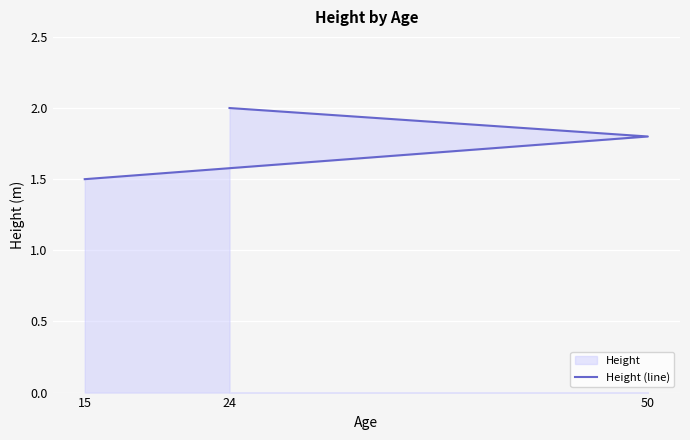

What is the sum of all values?

5.3